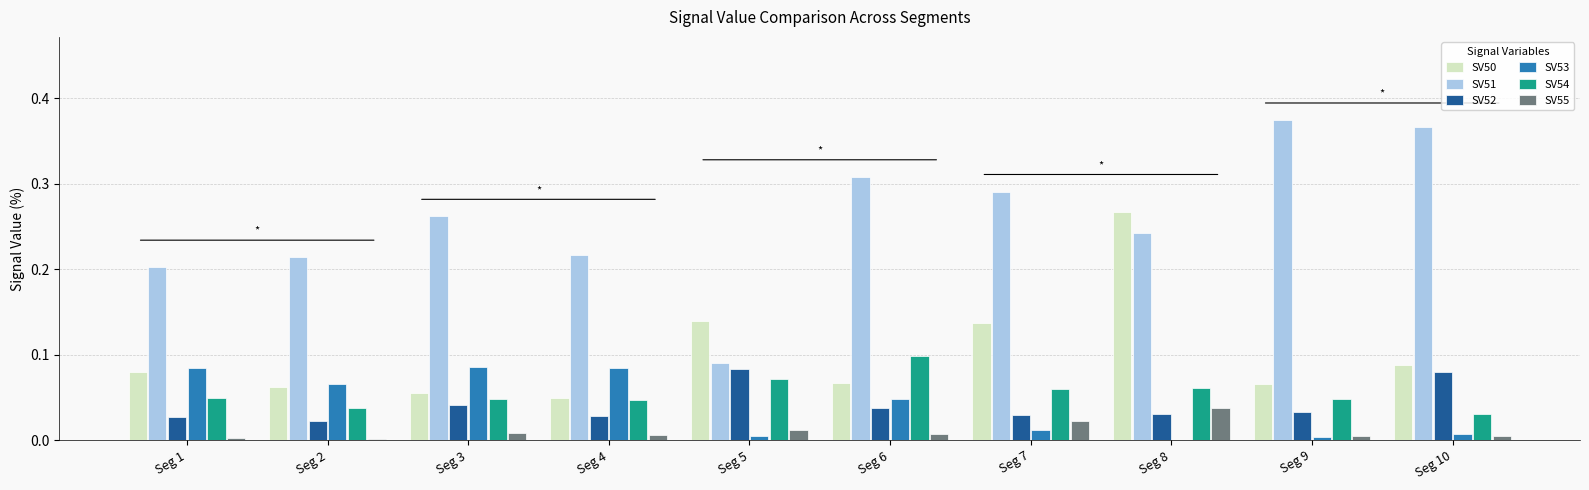

Which series has the largest total across all categories?

SV51